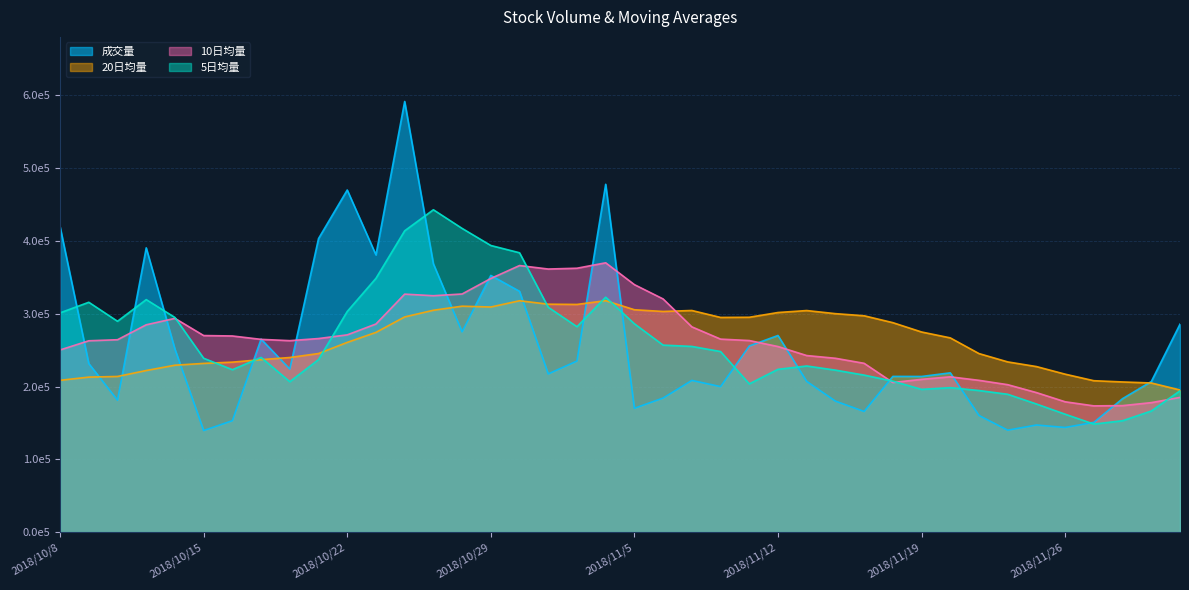

At which label is 10日均量 closest to 271740?

2018/10/22